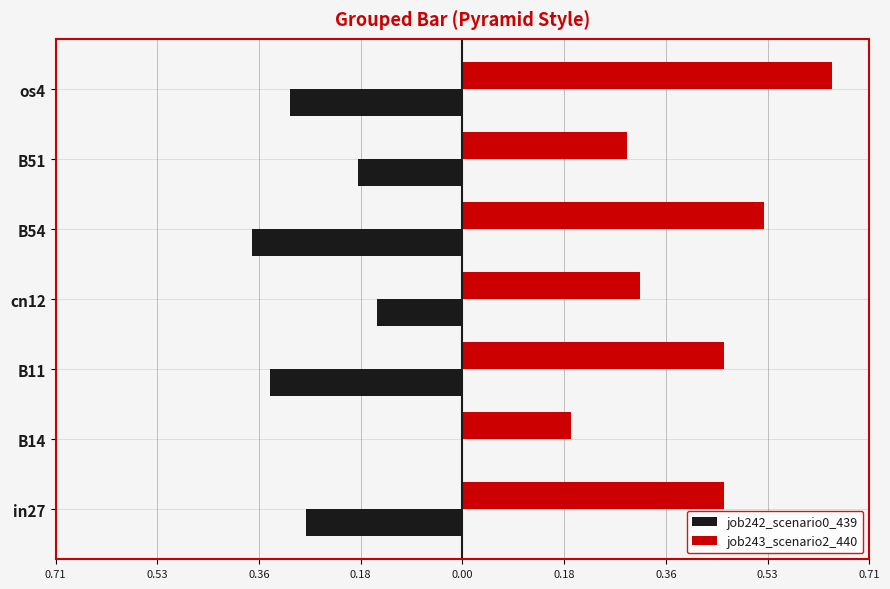

Which series has the largest range (max minus min)?

job243_scenario2_440